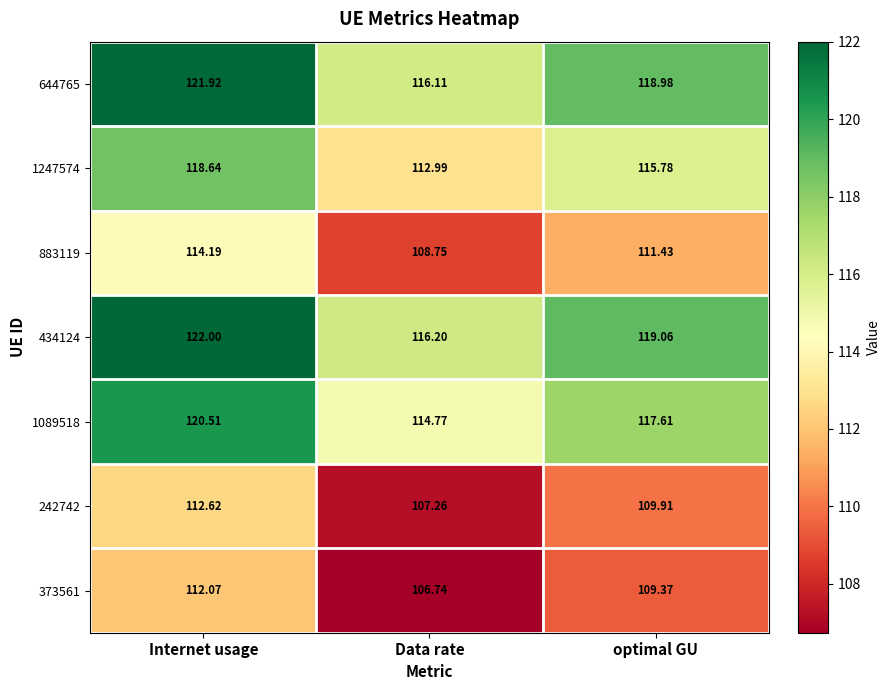

Is the value of 883119 at optimal GU greater than the value of 242742 at optimal GU?

Yes